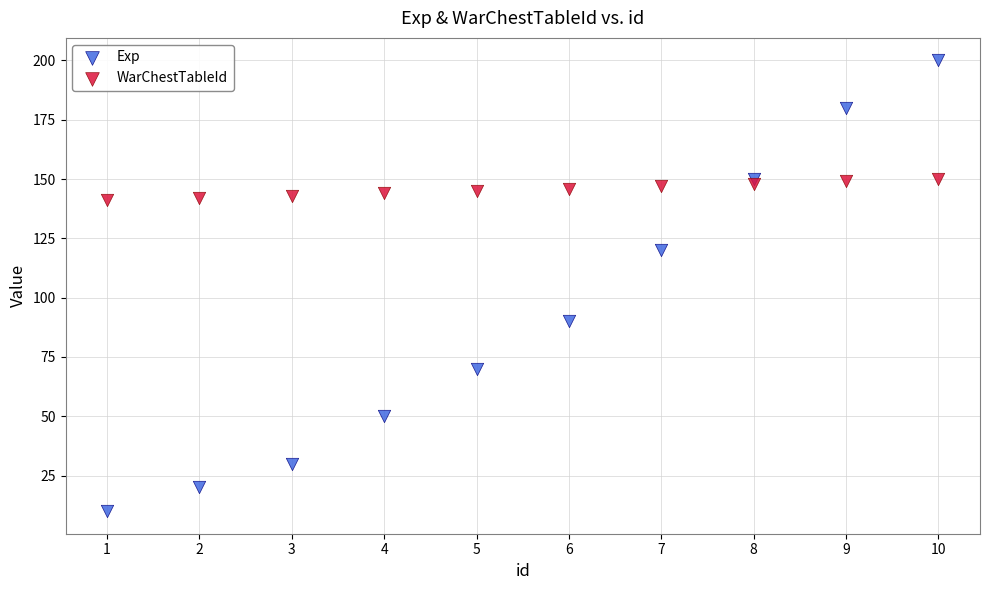

Which series has the largest Y range (max minus min)?

Exp